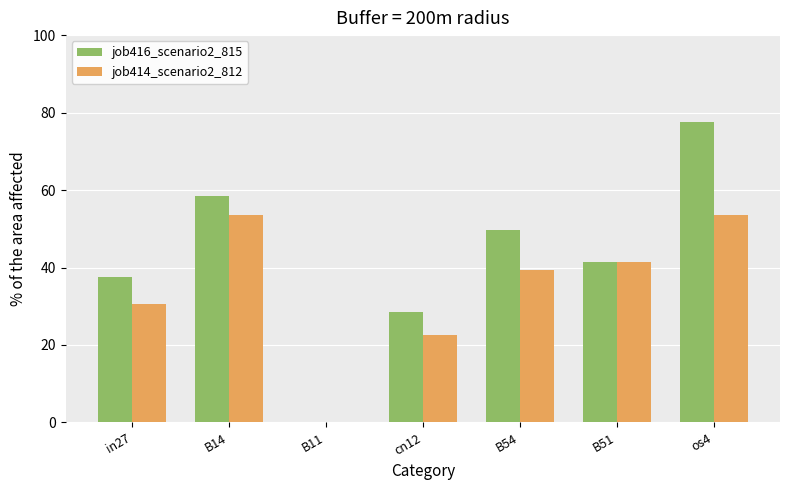

What is the label of the 3rd bar from the right?

B54